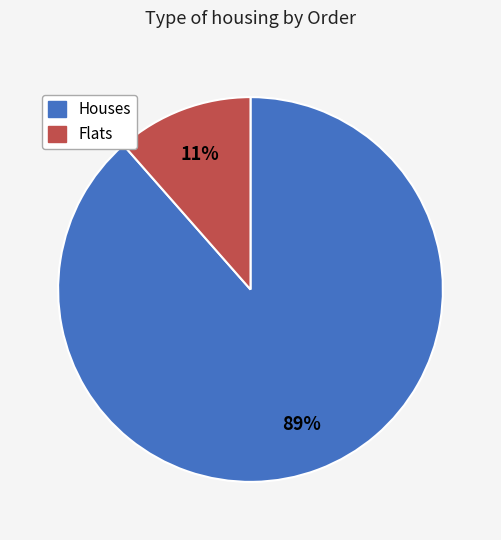

How many segments does this pie chart have?

2